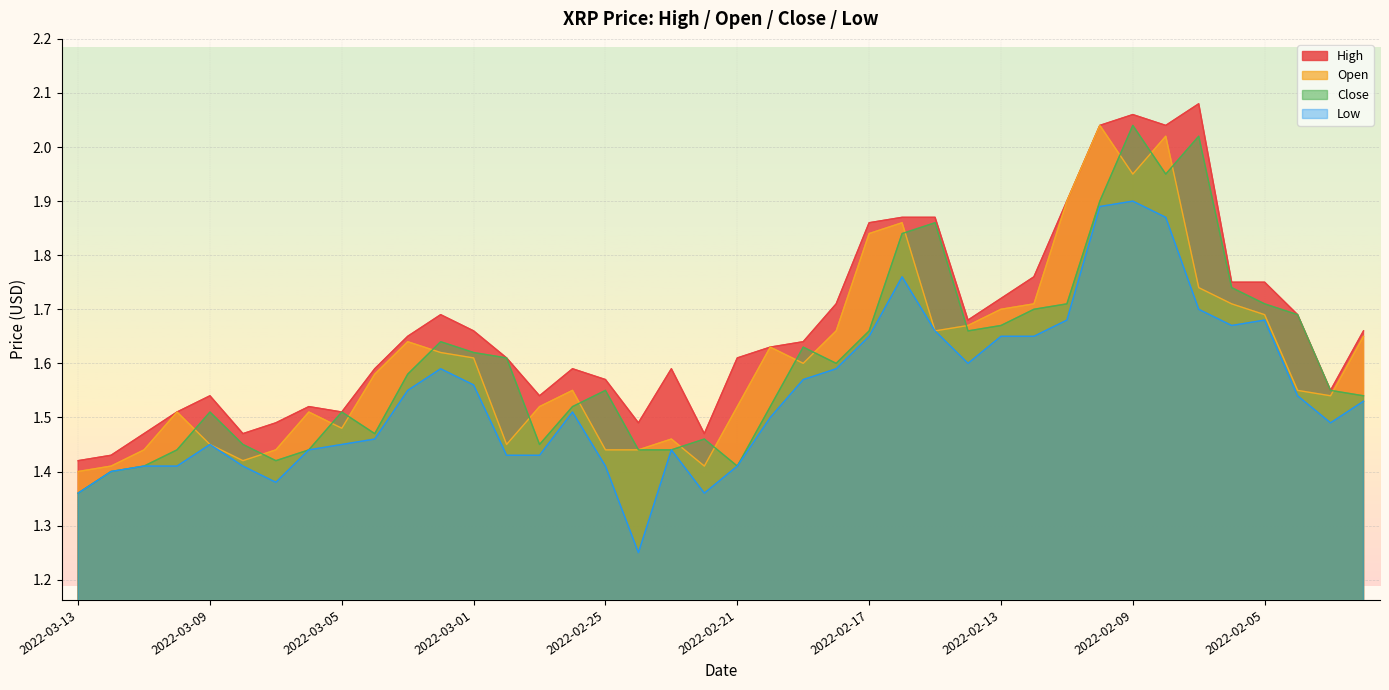

What is the difference between the Close values at 2022-02-17 and 2022-03-10?

0.2